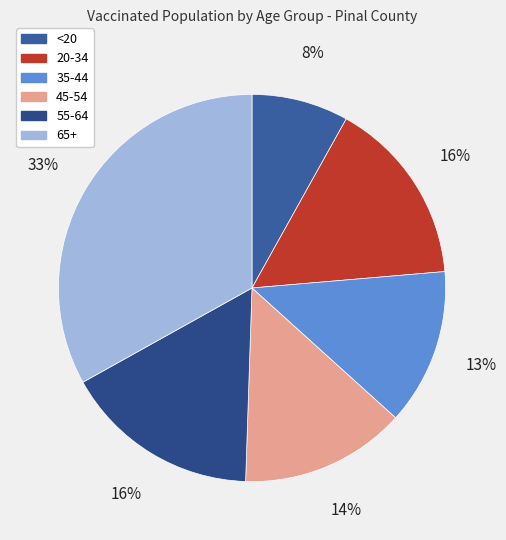

How much of the chart is everything except 45-54?

86.2%